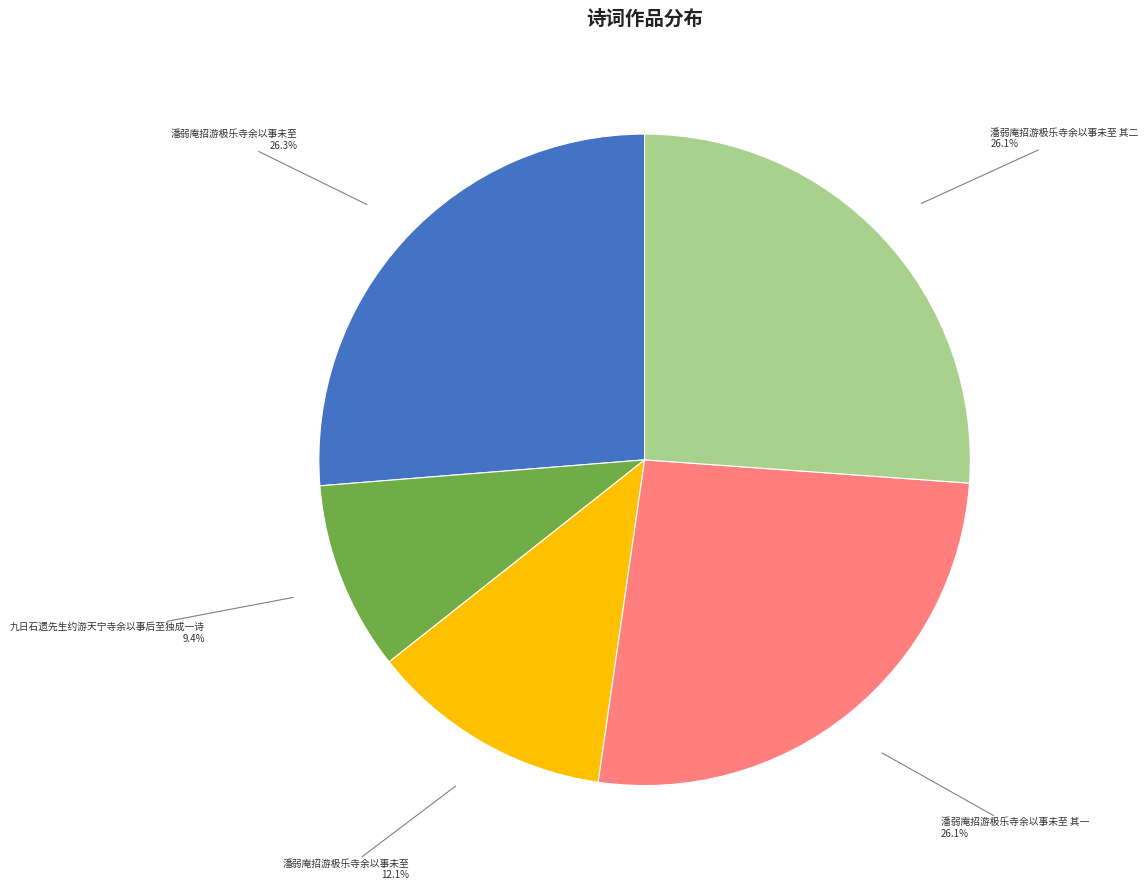

Is there any slice that represents more than half of the pie?

No